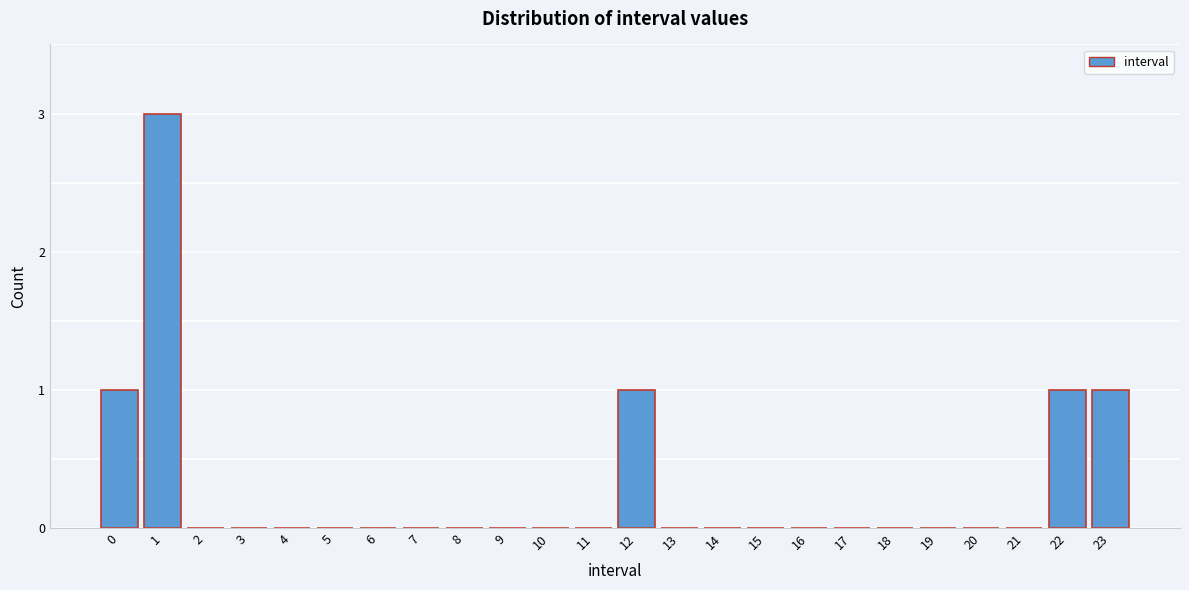

Reading left to right, transcribe all the data shown in this chart.

0=1	1=3	2=0	3=0	4=0	5=0	6=0	7=0	8=0	9=0	10=0	11=0	12=1	13=0	14=0	15=0	16=0	17=0	18=0	19=0	20=0	21=0	22=1	23=1